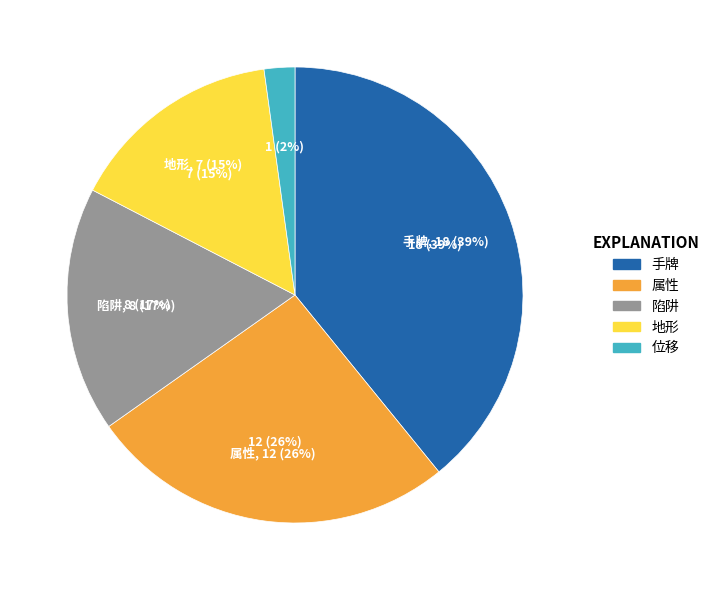

Do 陷阱 and 手牌 together represent more than half of the pie?

Yes